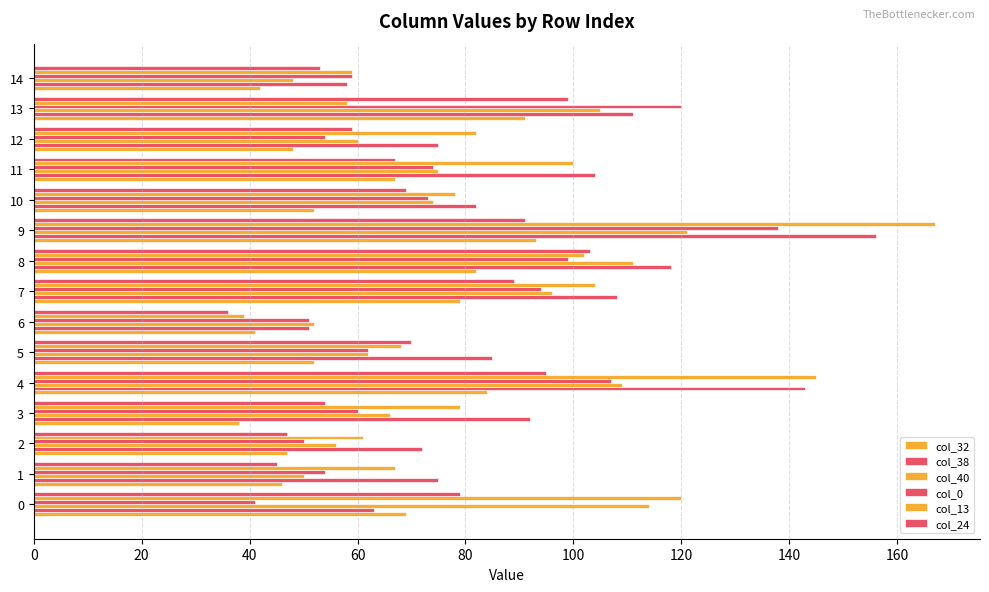

Rank the series by their maximum value, from highest to lowest.

col_13, col_38, col_0, col_40, col_24, col_32